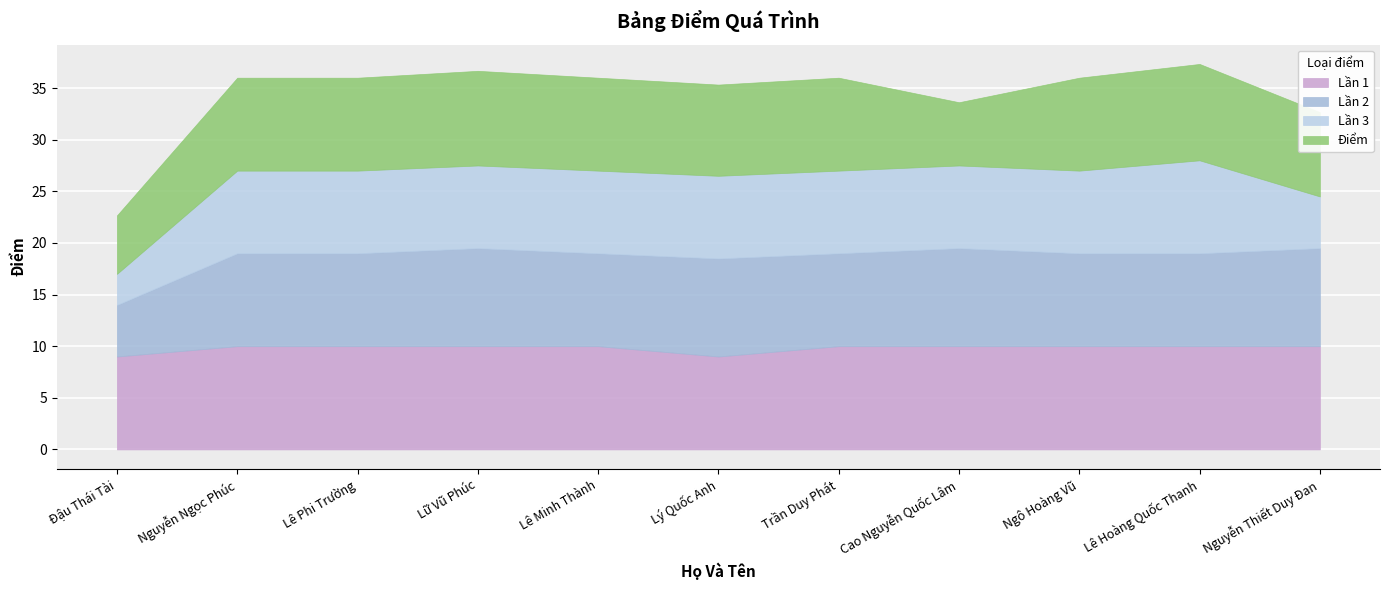

What is the sum of all Điểm values?

92.3